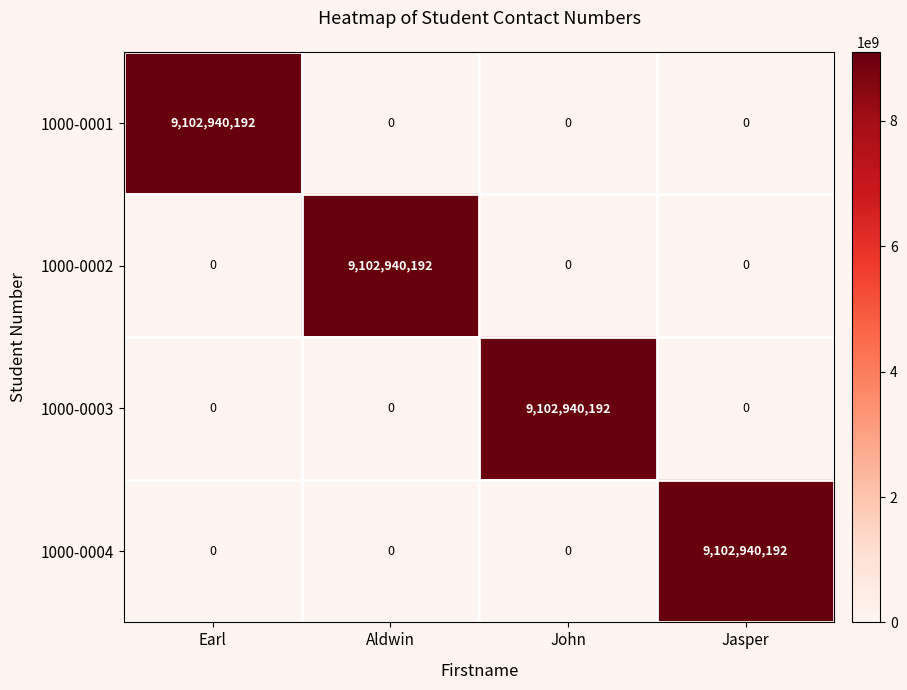

What is the difference between the highest and lowest values at Aldwin?

9102940192